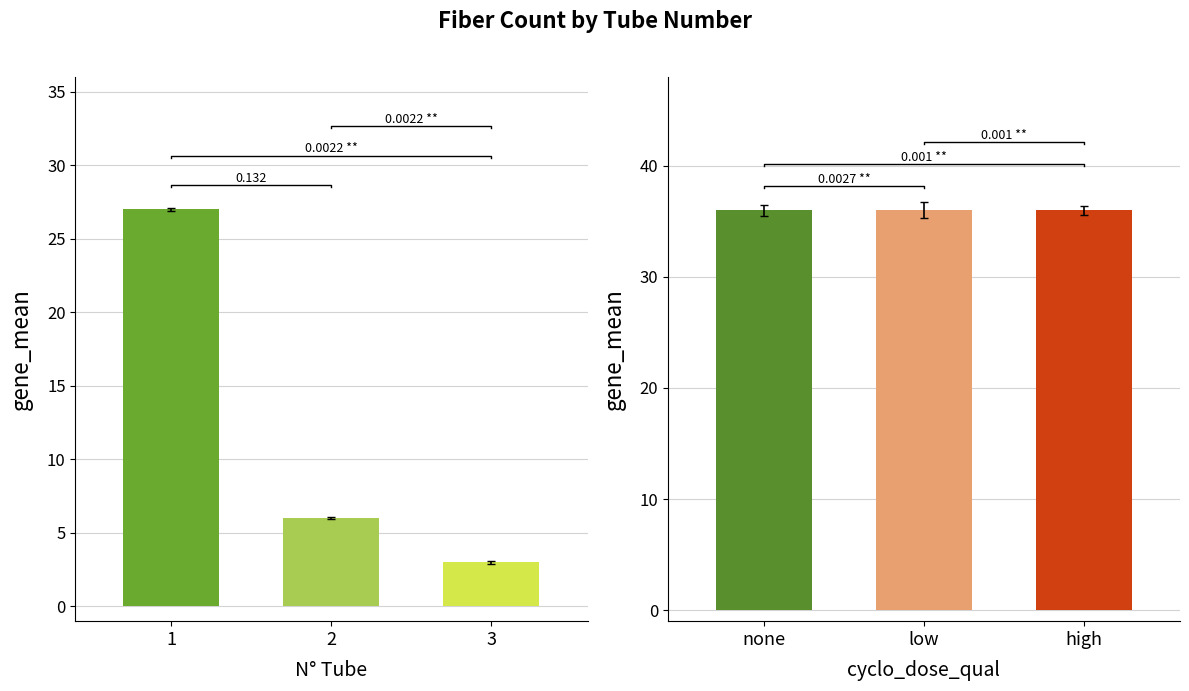

What is the ratio of the value at 2 to the value at 1?

0.2